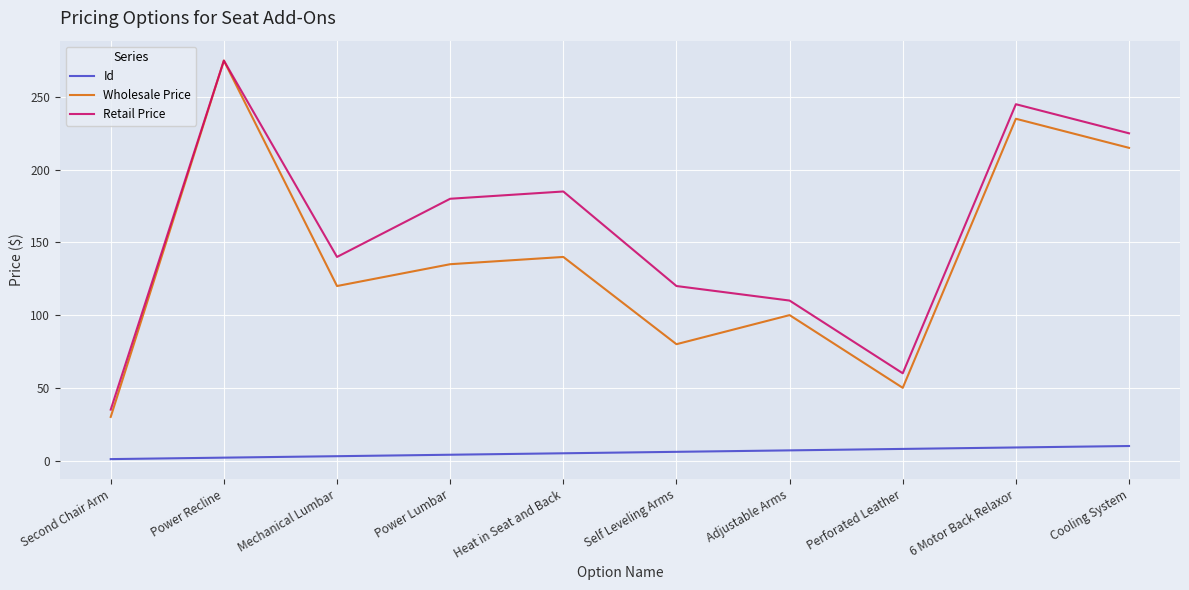

The Retail Price series shows 154 at Adjustable Arms. True or false?

False